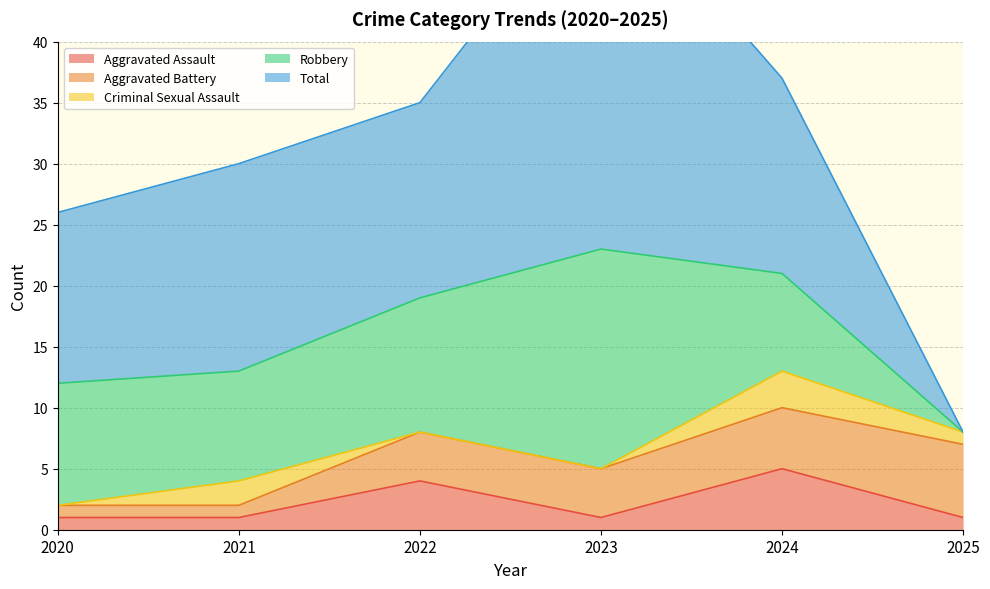

What are all the series names shown in the legend?

Aggravated Assault, Aggravated Battery, Criminal Sexual Assault, Robbery, Total